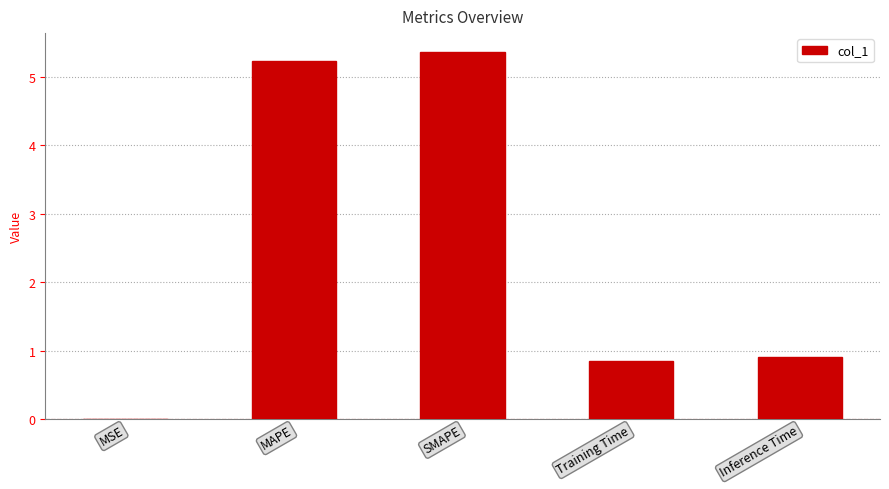

The chart shows a value of 0.0 at MSE. True or false?

True